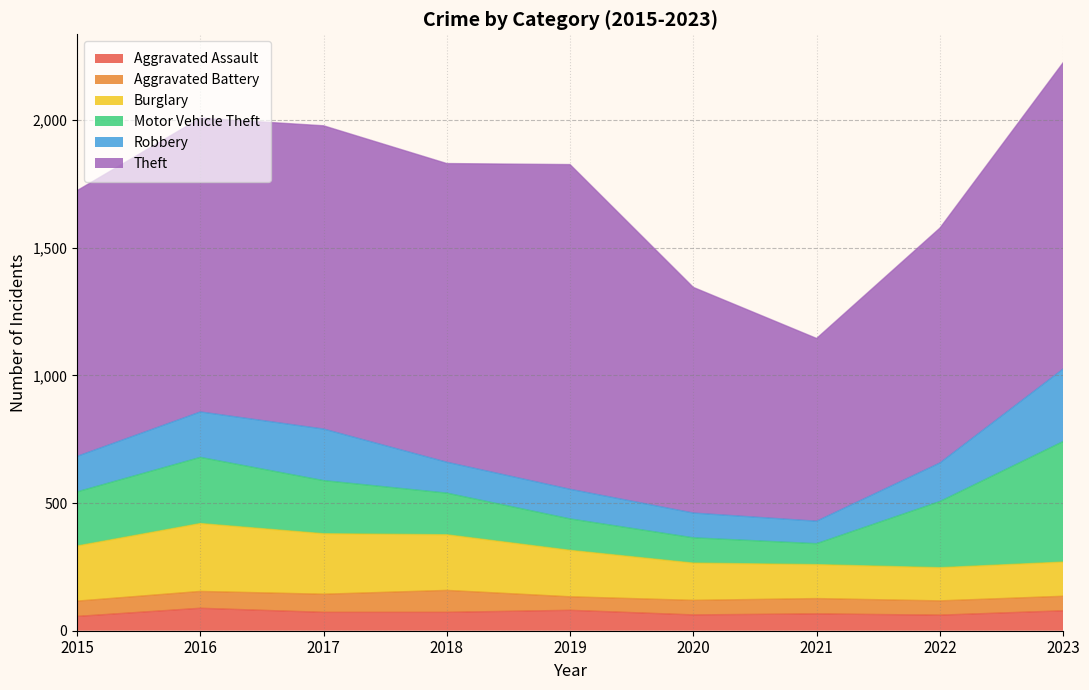

Read the Motor Vehicle Theft value at 2021.

82